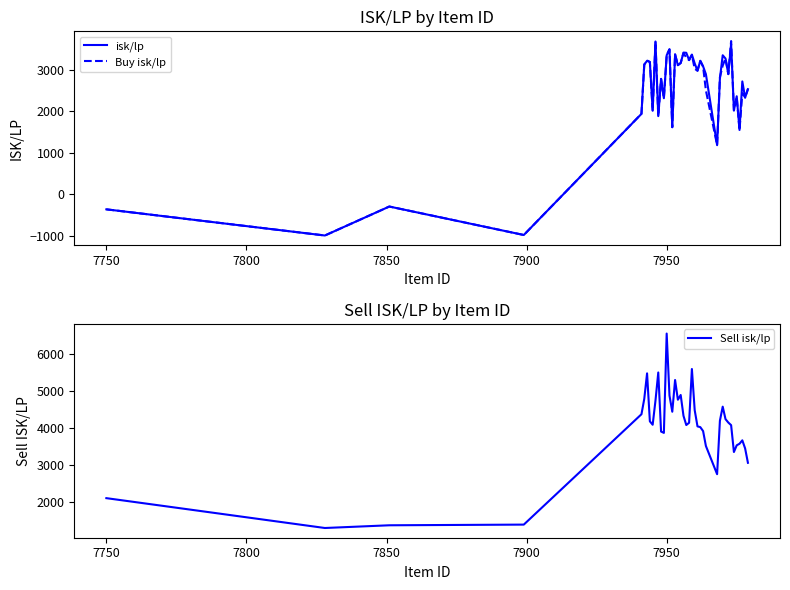

In isk/lp, how many points are higher than both neighbors (excluding endpoints)?

13